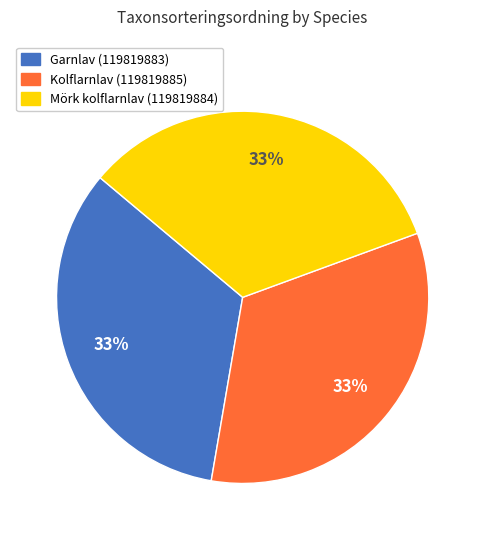

True or false: Garnlav (119819883) accounts for 33% of the total.

True